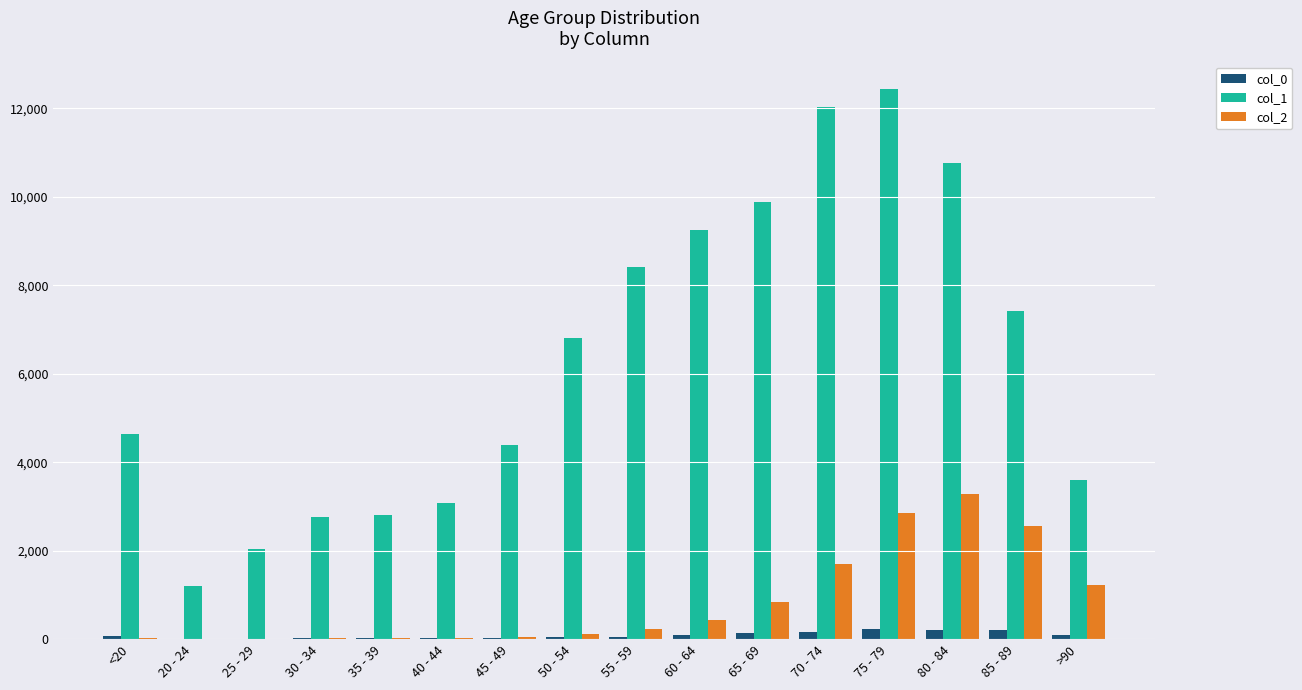

What is the maximum value shown in the chart?

12434